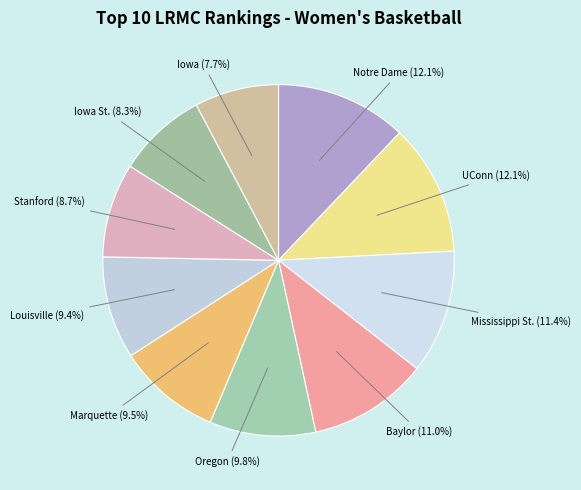

What portion of the pie excludes UConn (12.1%)?

87.9%